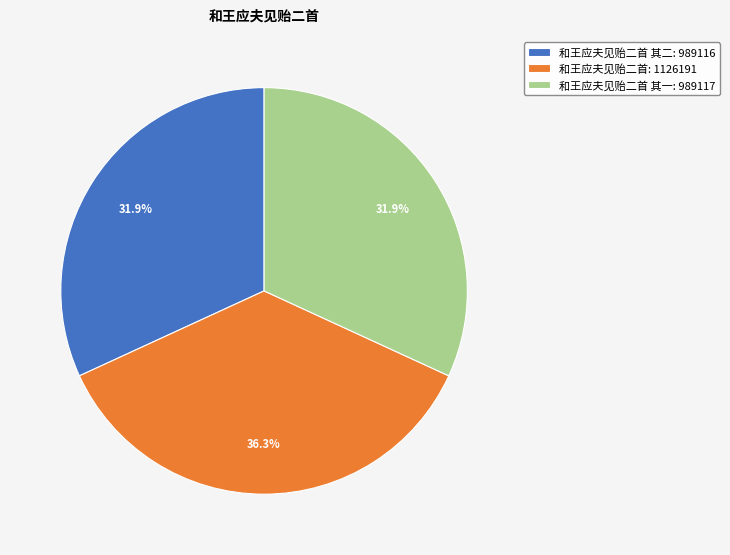

What is the largest slice in the pie chart?

和王应夫见贻二首: 1126191